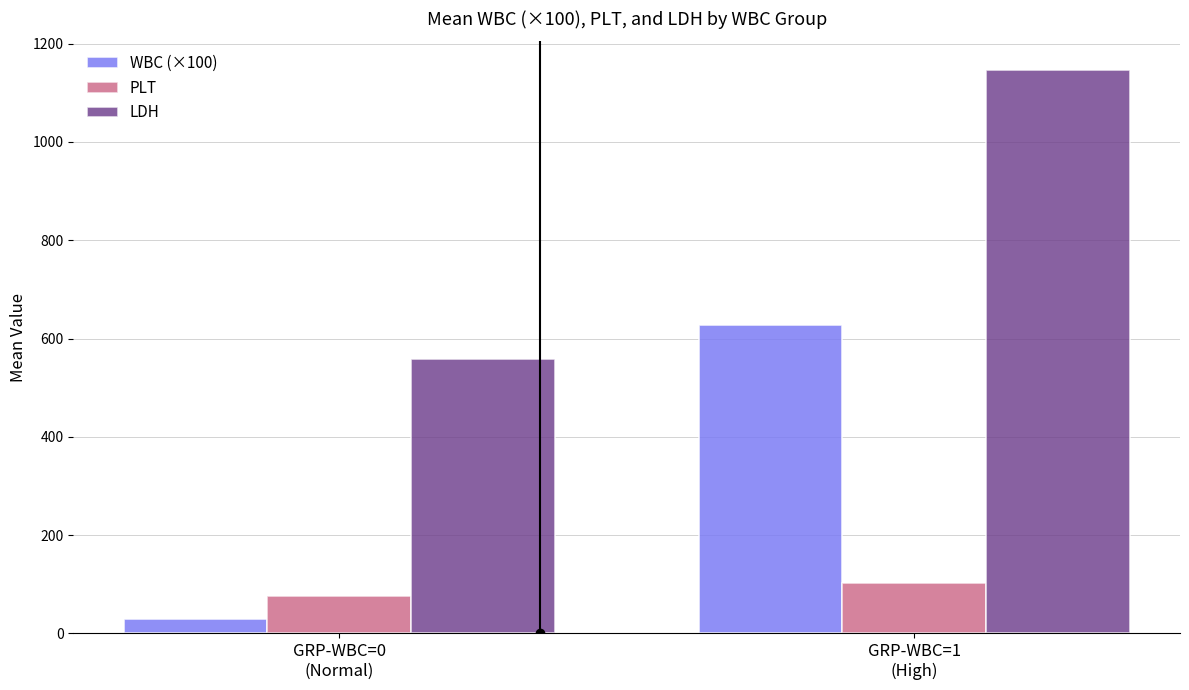

At which category does the chart reach its minimum across all series?

GRP-WBC=0
(Normal)